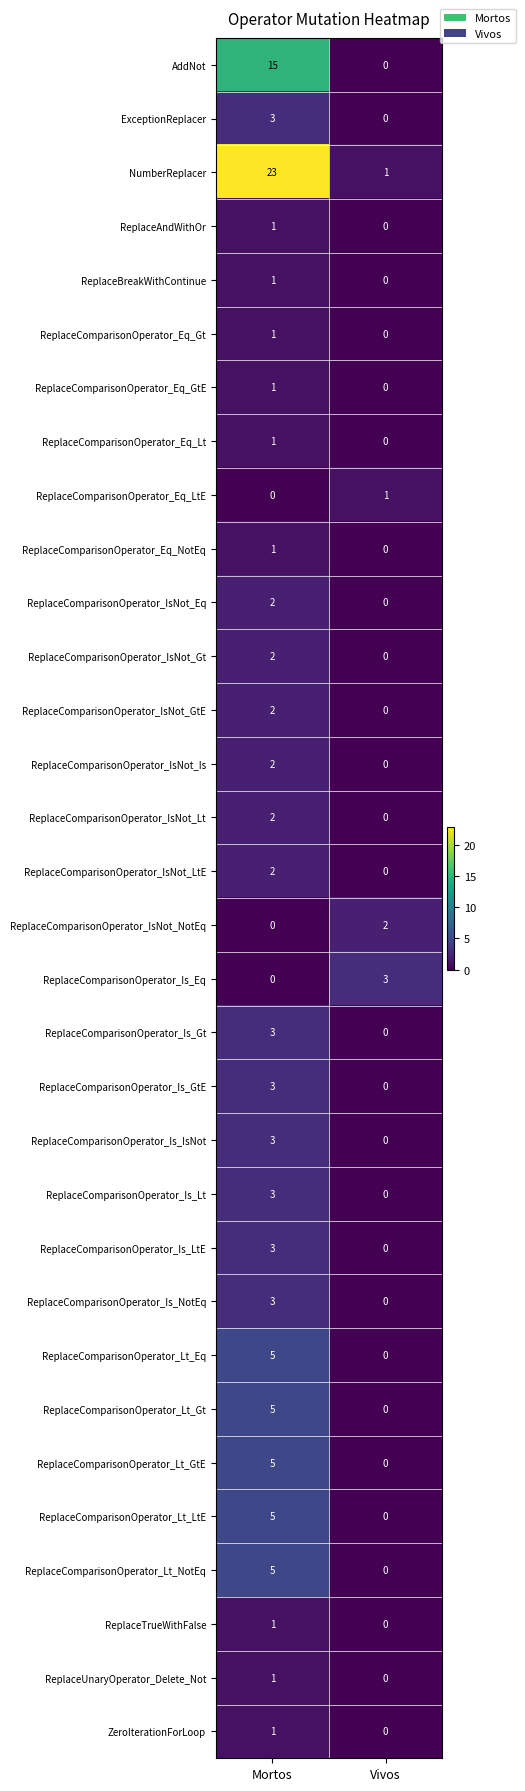

What is the spread (max minus min) of values at Vivos?

3